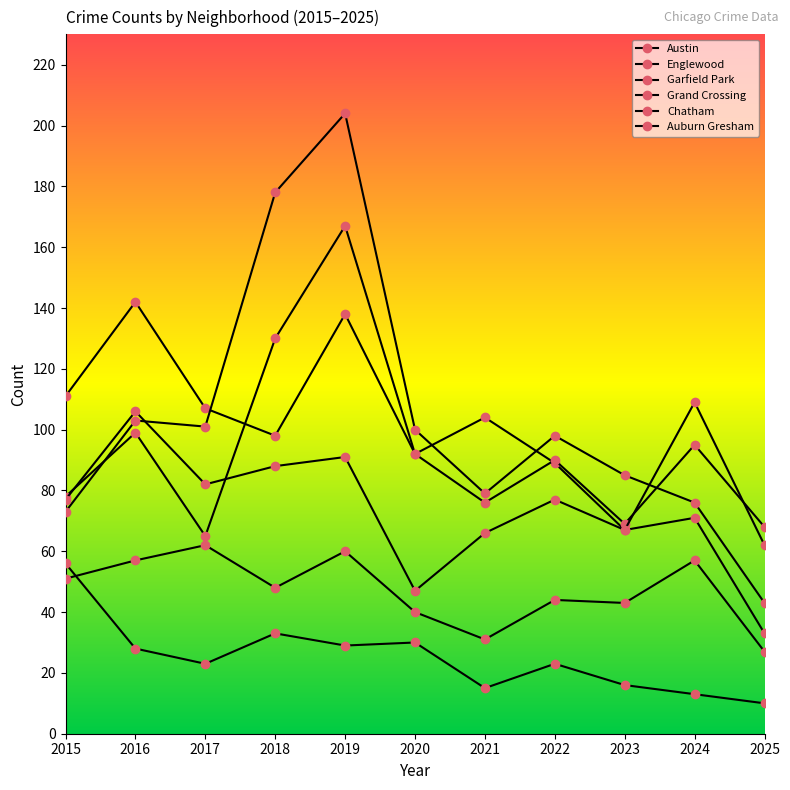

What is the difference between the maximum and minimum values in the Auburn Gresham series?

46